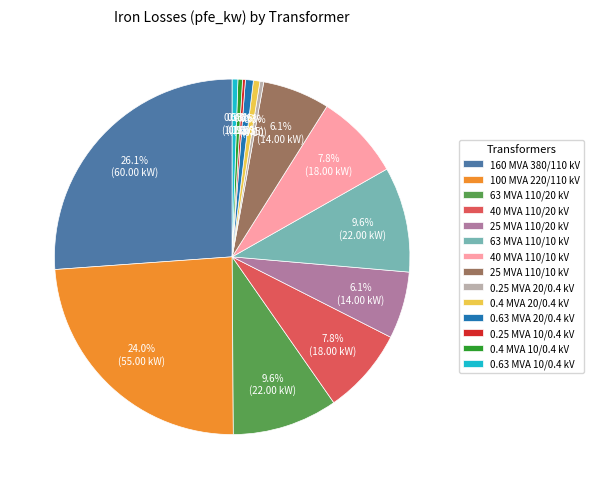

Which slice is the largest?

160 MVA 380/110 kV